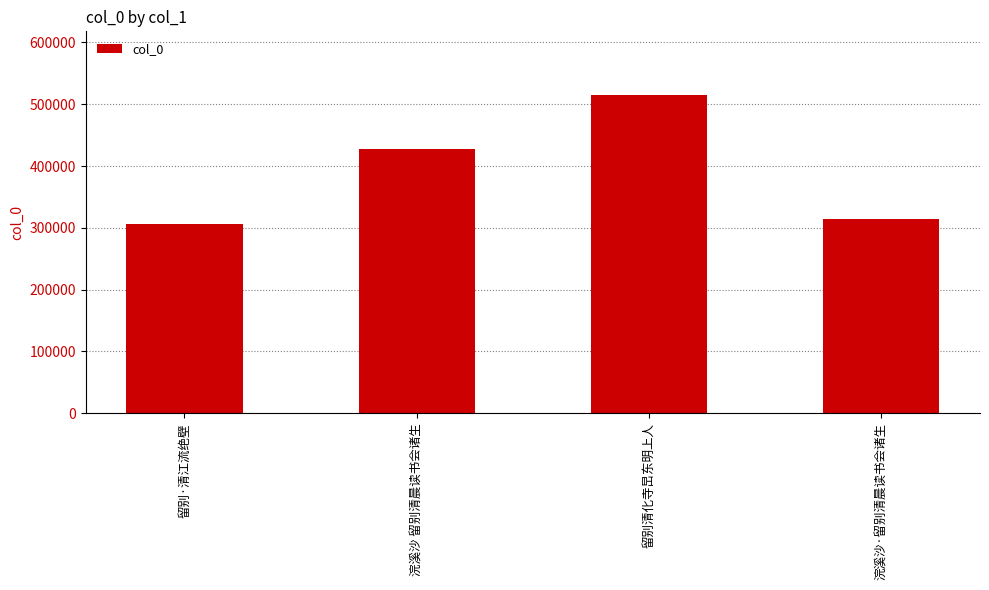

The value at 留别·清江流绝壁 is 307003. True or false?

True